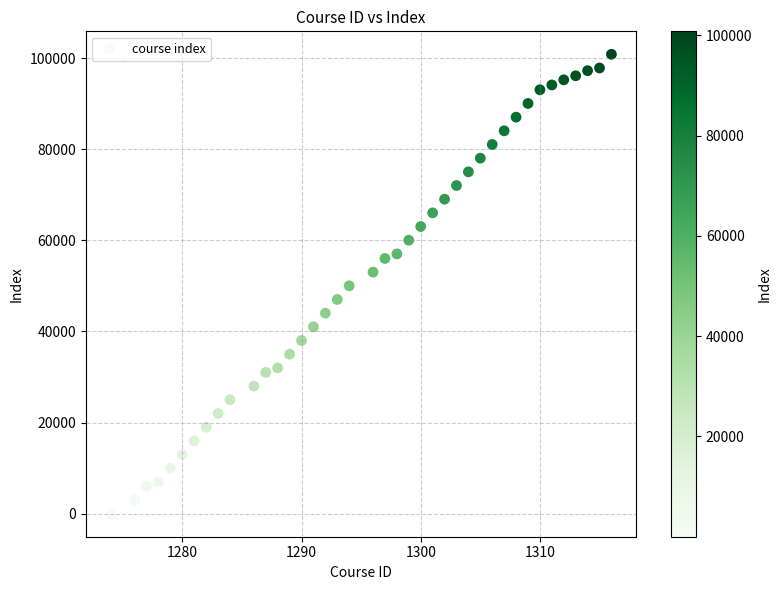

What is the range of X values (max minus min)?

42